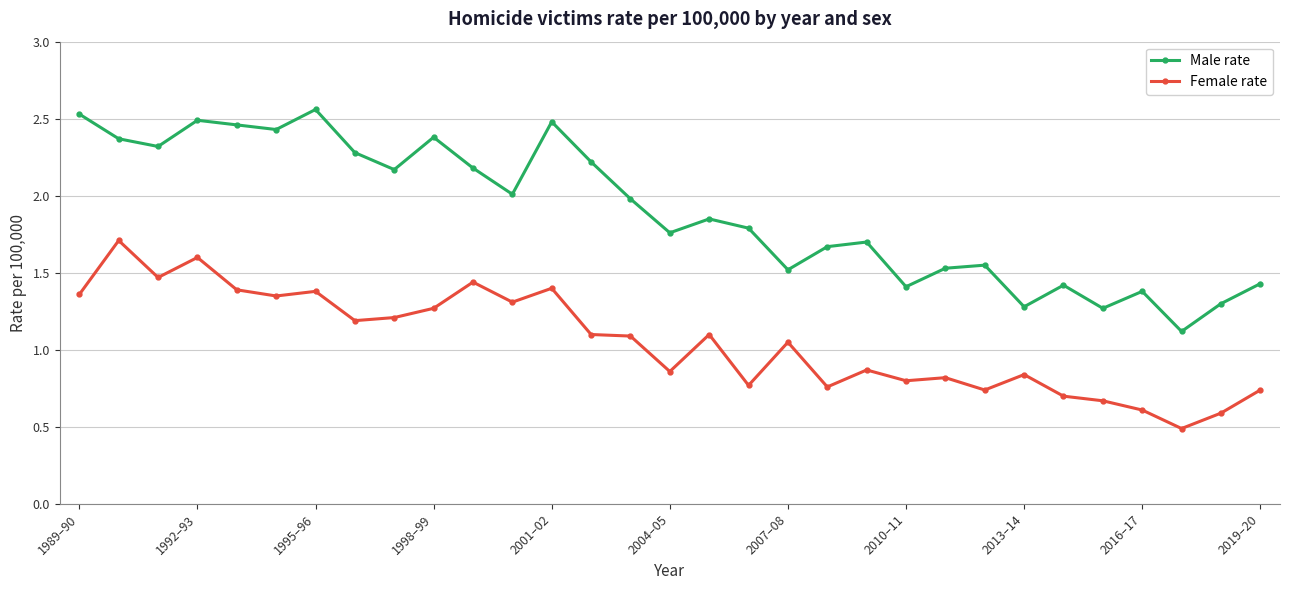

Which series has the widest spread of values?

Male rate